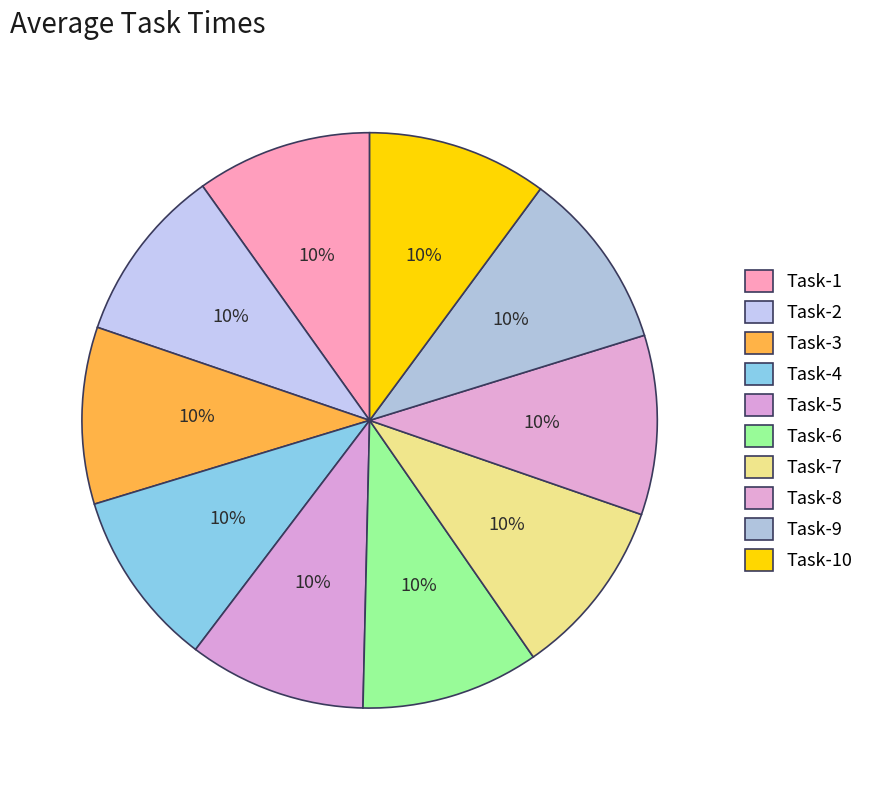

Is there a majority slice in this chart?

No